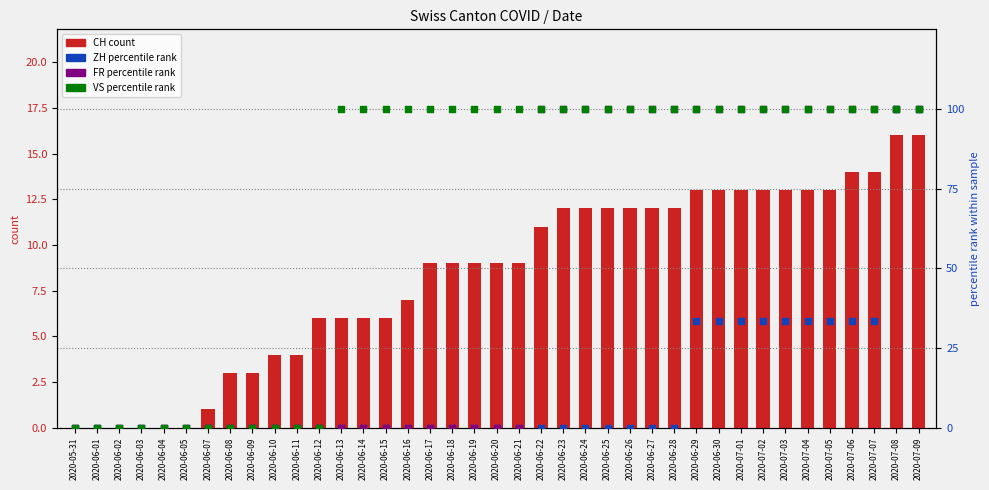

At how many categories does at least one series exceed 75?

27